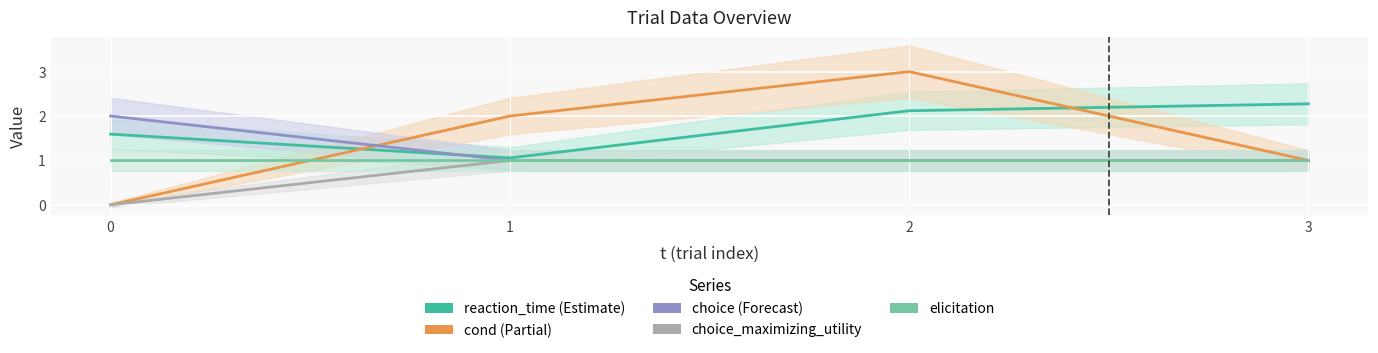

Reading left to right, transcribe all the data shown in this chart.

reaction_time: 1.6	1.1	2.1	2.3
cond: 0.0	2.0	3.0	1.0
choice: 2.0	1.0	1.0	1.0
choice_maximizing_utility: 0.0	1.0	1.0	1.0
elicitation: 1.0	1.0	1.0	1.0